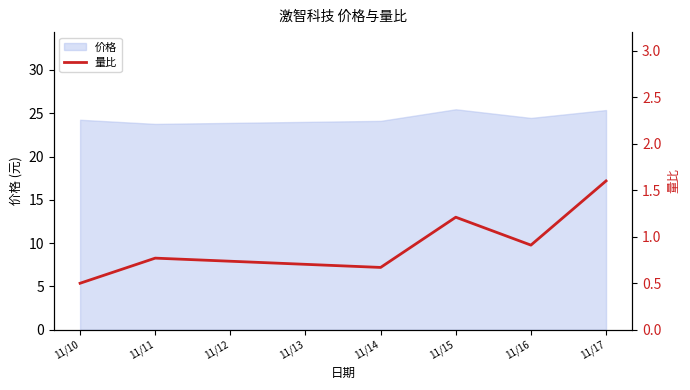

The 价格 series shows 24.2 at 11/10. True or false?

True